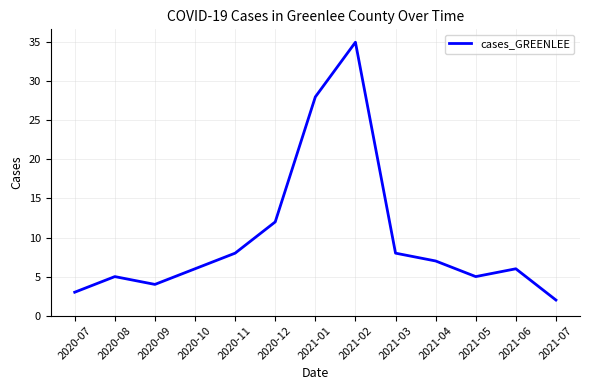

What is the change in value from 2020-07 to 2020-12?

+9